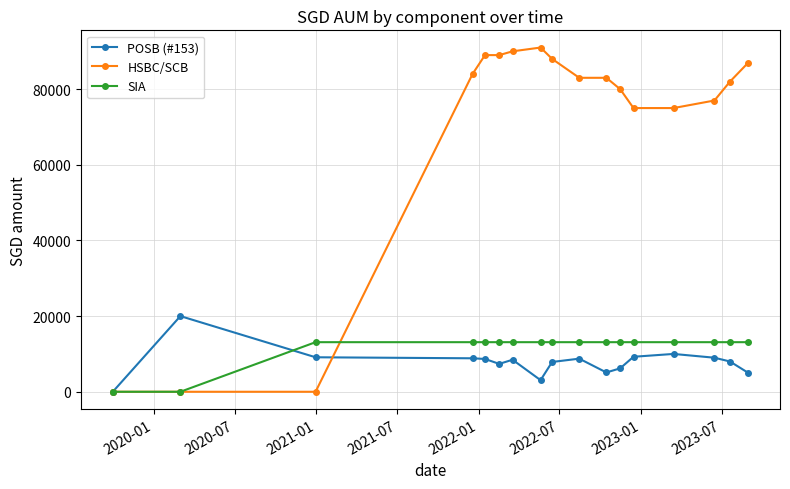

What is the value of the HSBC/SCB point at the 14th from the left?

75000.0